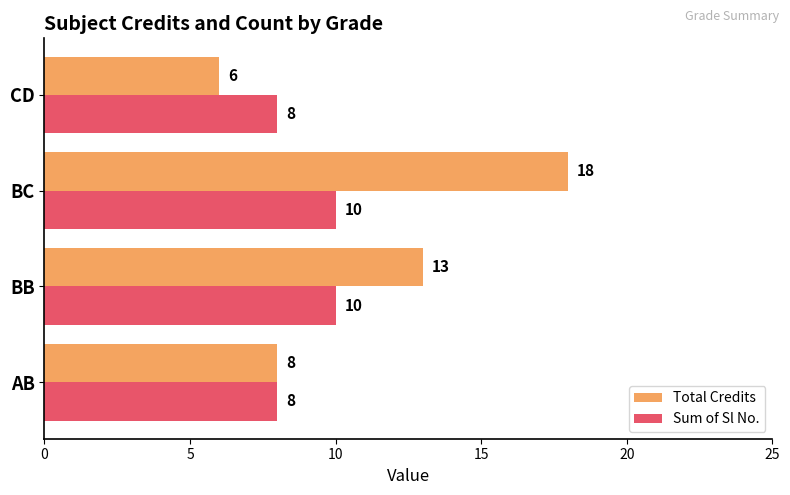

At which category is the sum across all series the highest?

BC